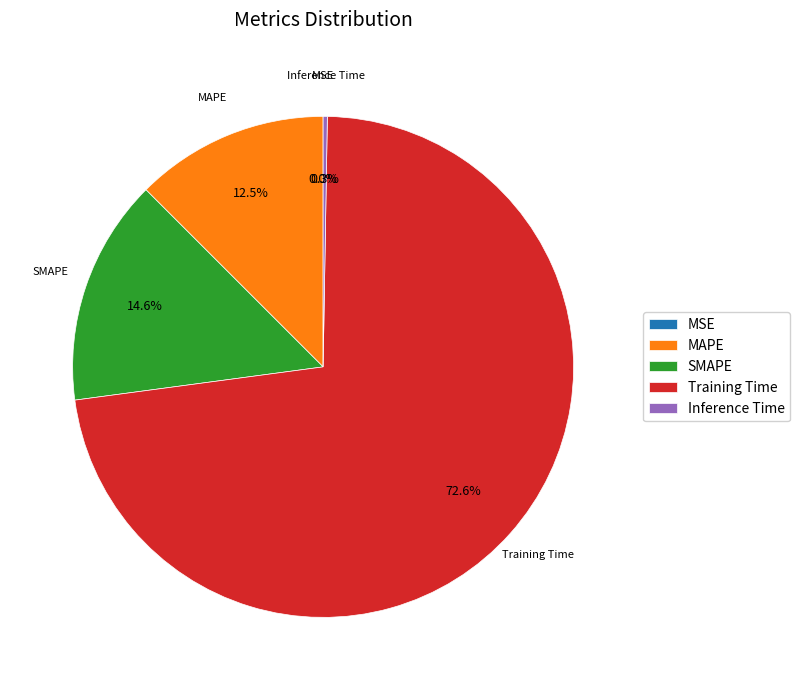

To the nearest percent, what percentage of the pie is SMAPE?

15%